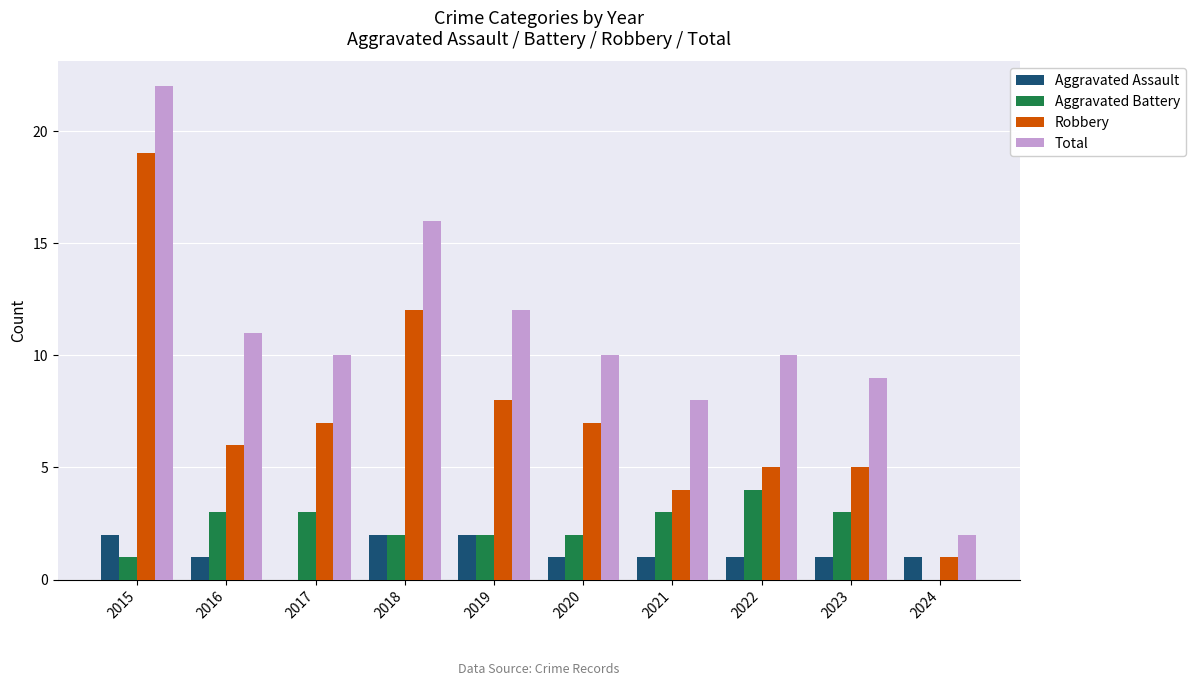

At which label does Robbery reach its peak?

2015